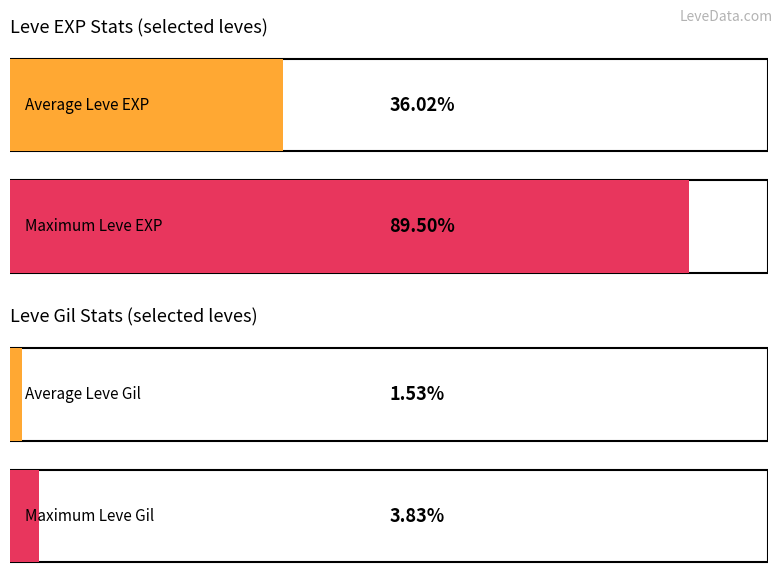

How many bars are there in each group?

2